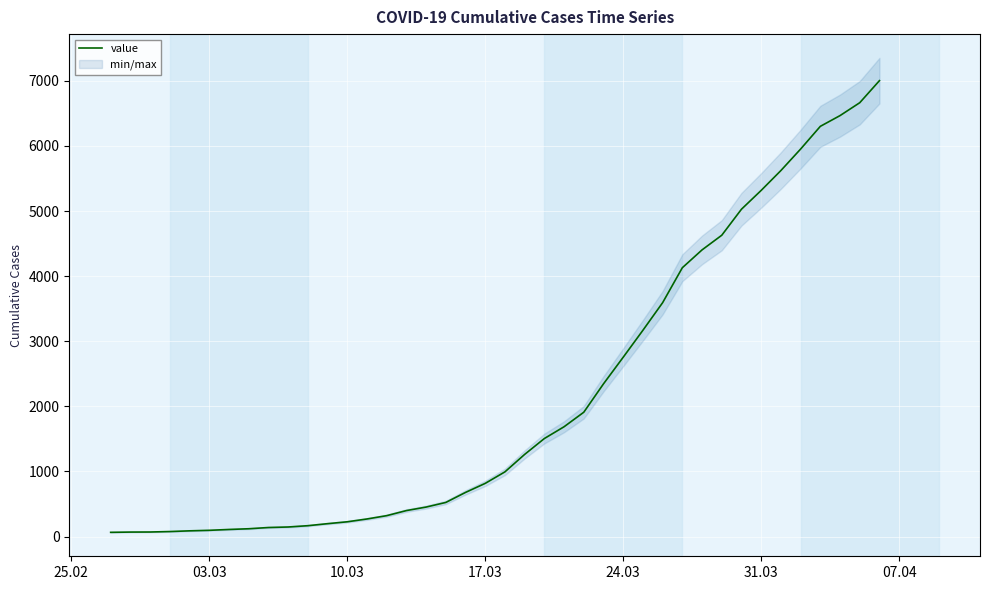

What is the difference between the maximum and minimum values?

6939